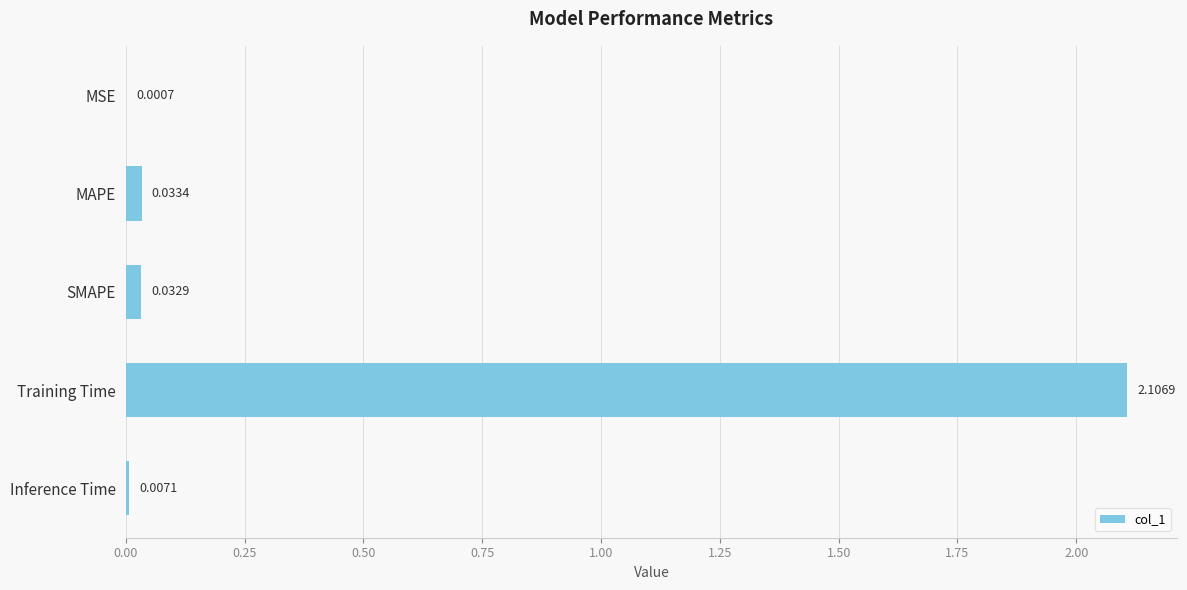

What is the greatest value displayed?

2.1